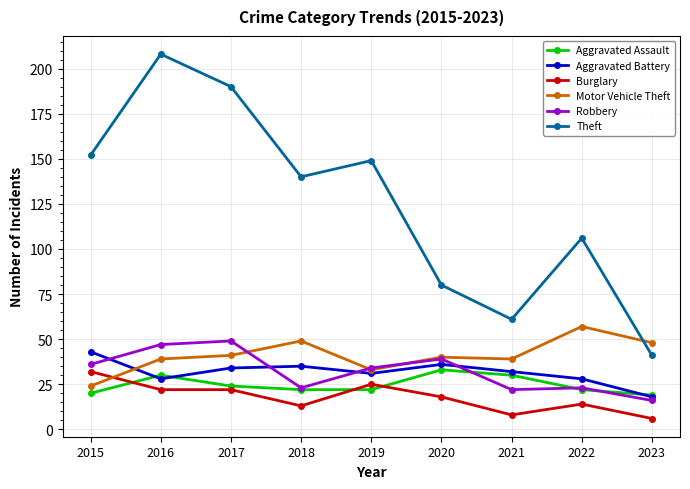

Where does the Motor Vehicle Theft series first go above 40?

2017